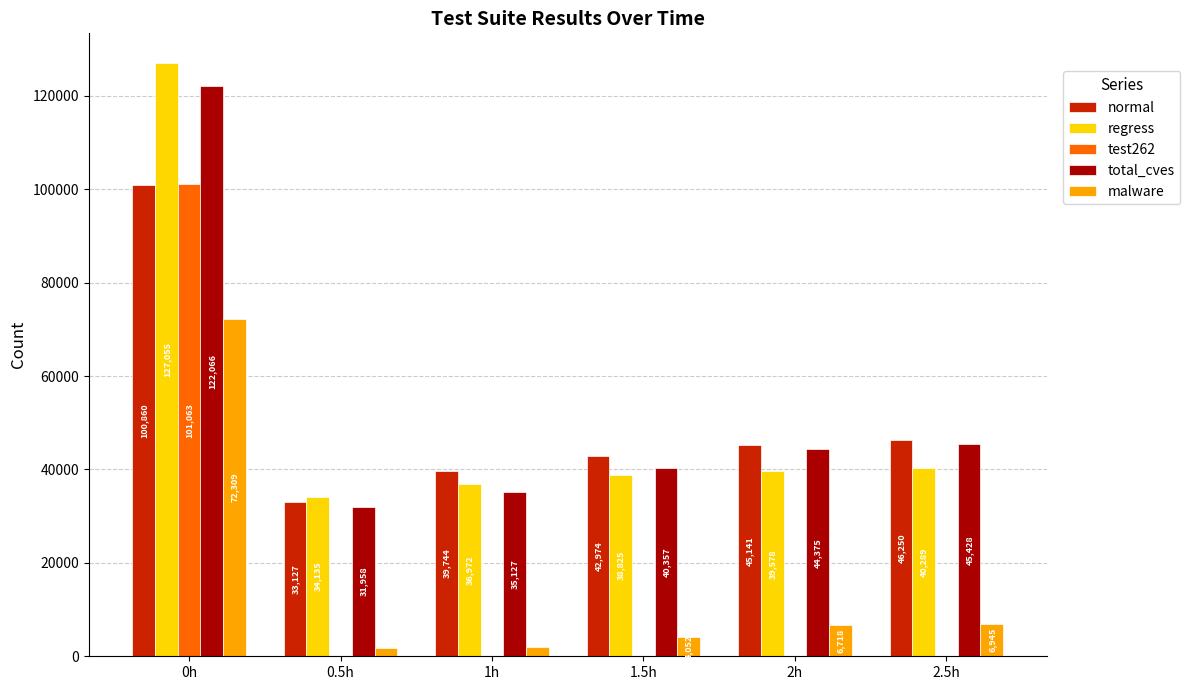

What is the total value across all series at 1h?

113808.5